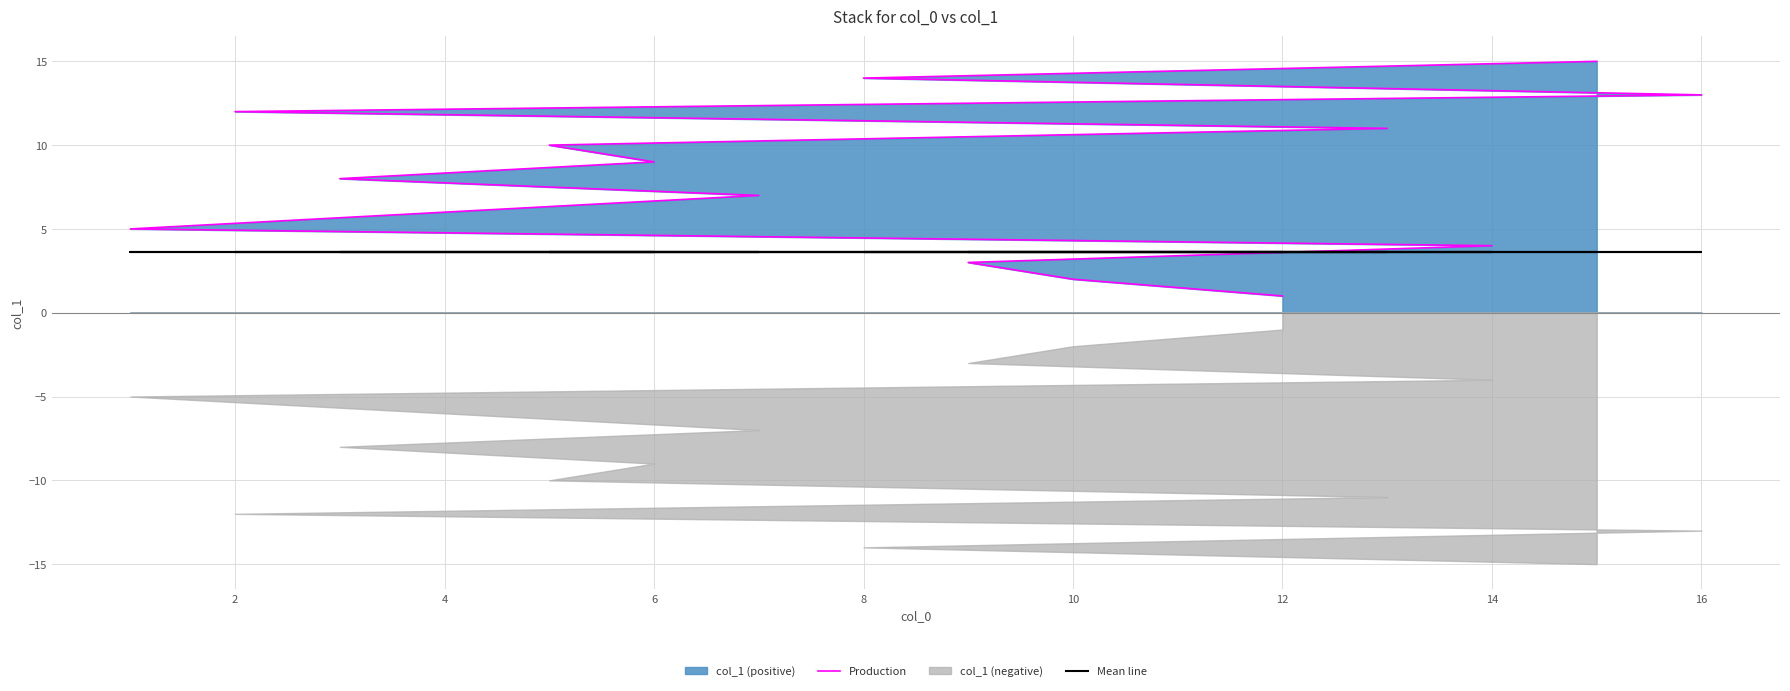

How many times do Production and Mean line cross each other?

1